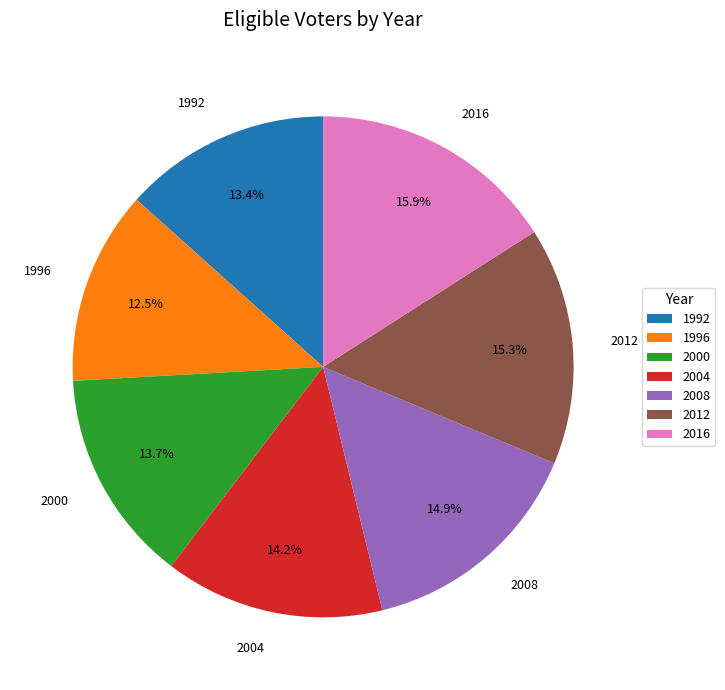

Is it true that 2004 is 6% of the pie?

False